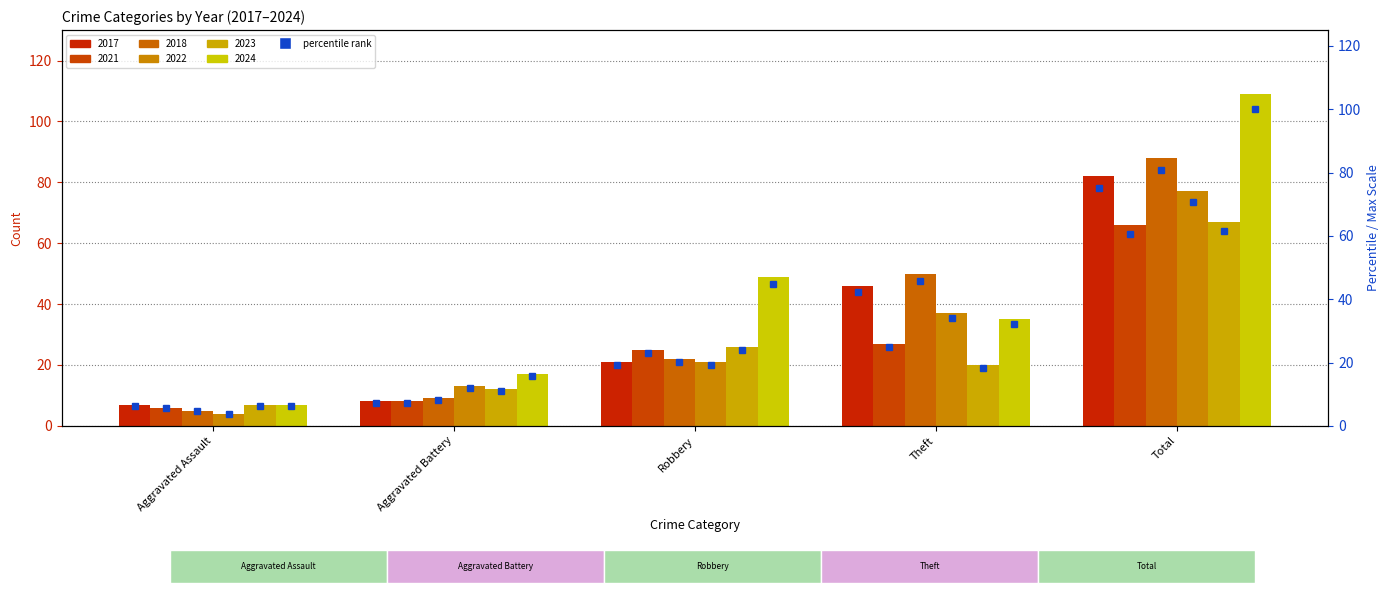

Does the chart contain any negative values?

No